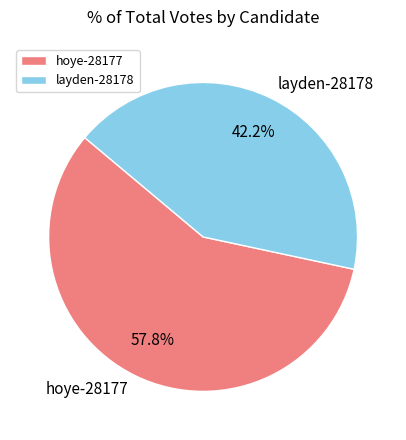

To the nearest percent, what portion does hoye-28177 represent?

58%